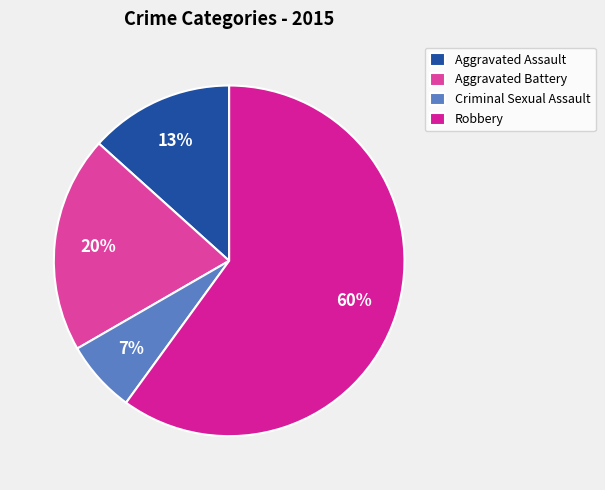

Which slice is the largest?

Robbery